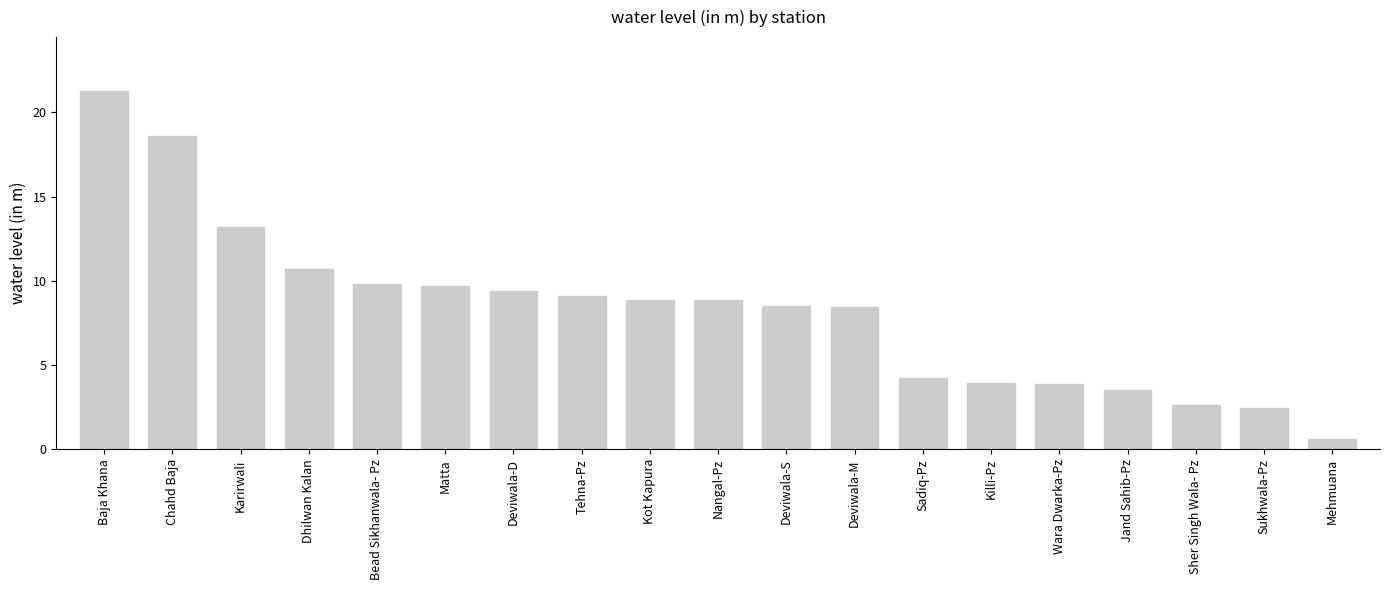

The value at Kot Kapura is 8.9. True or false?

True